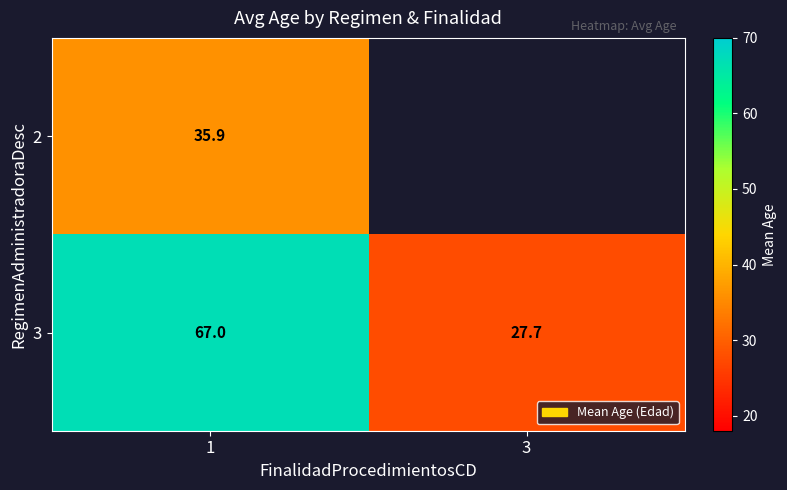

At which category is the sum across all series the highest?

1